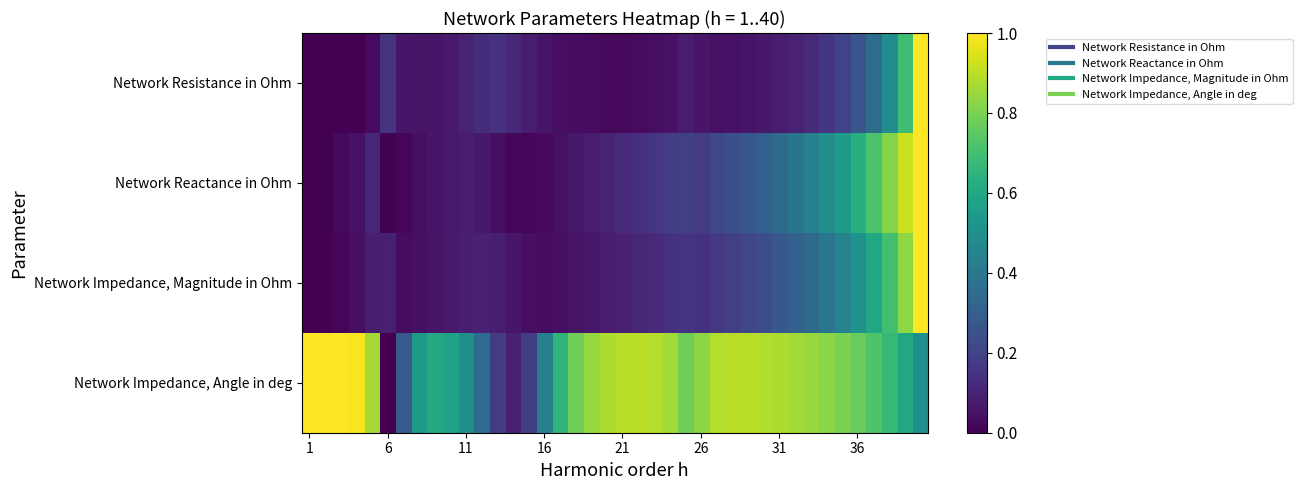

How many series are shown in this chart?

4